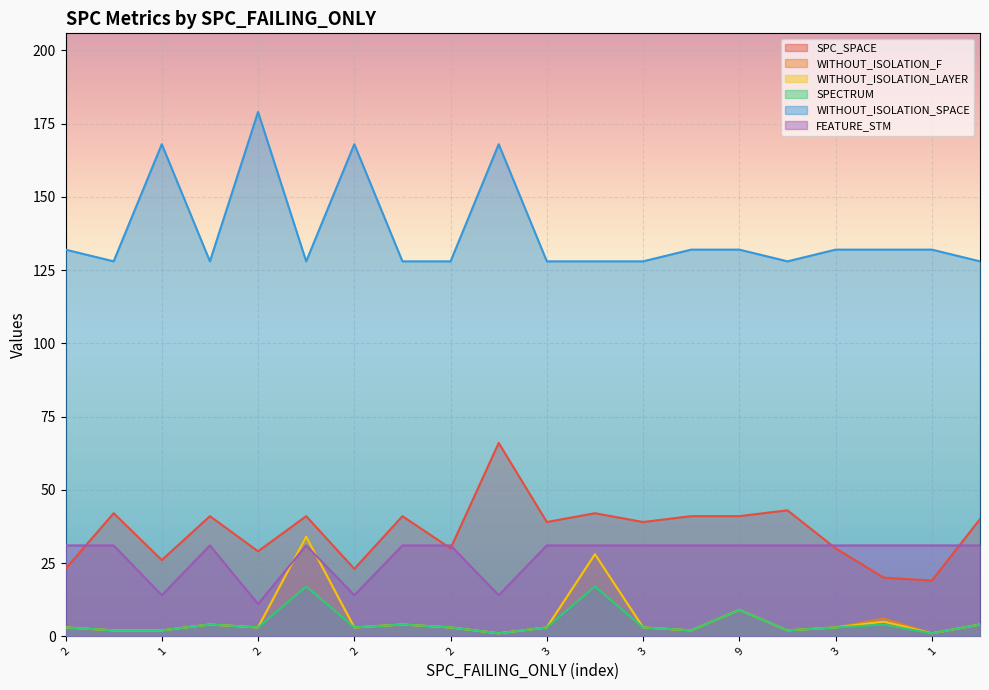

How many lines are shown in the chart?

6